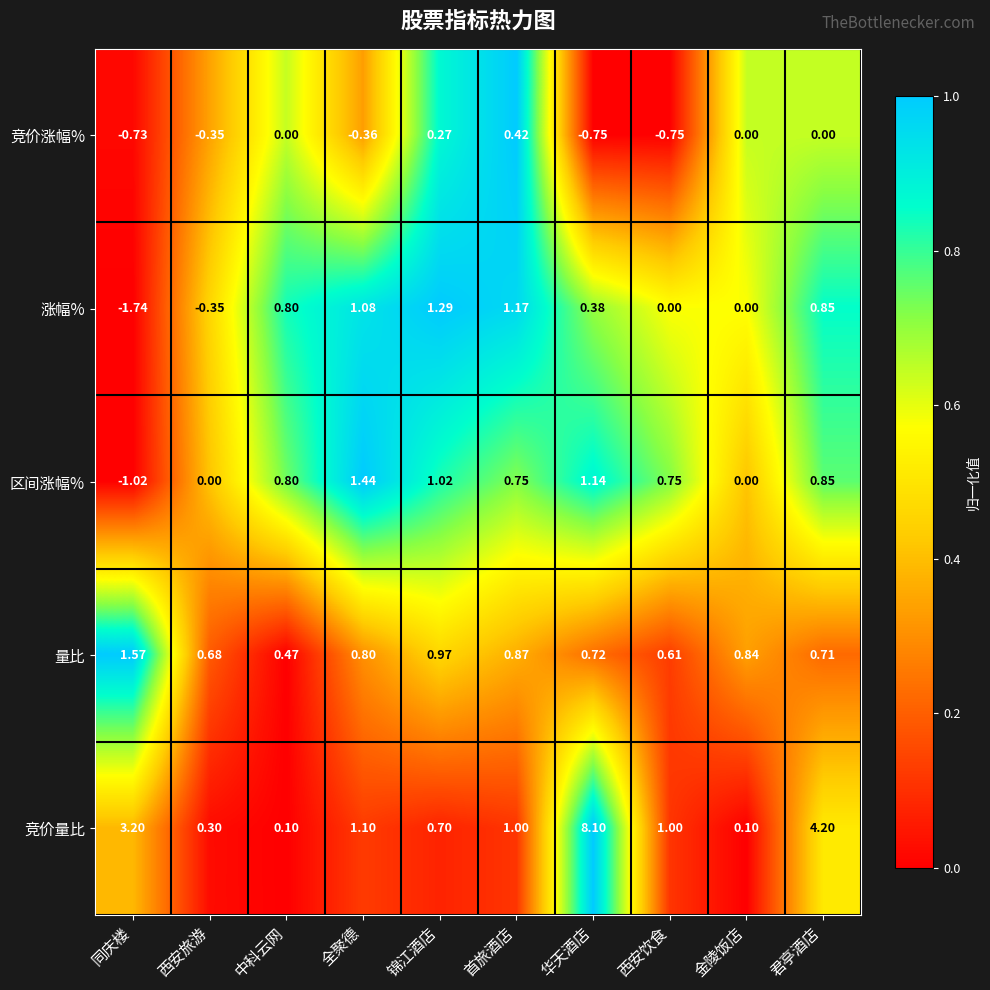

Where is 量比 nearest to the value 1?

锦江酒店